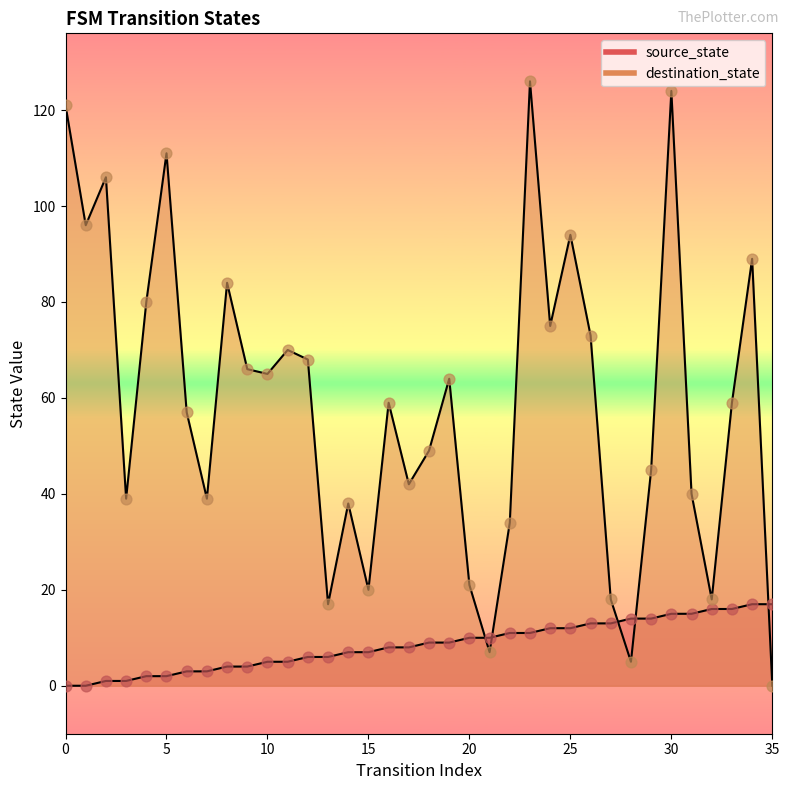

What is the total value across all series at 1?

96